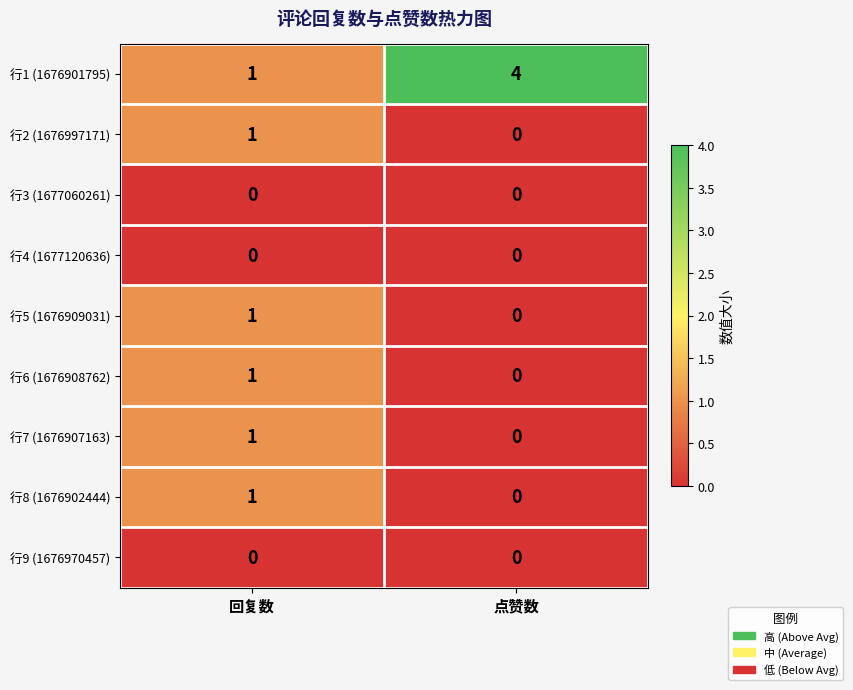

Reading left to right, what are all the values shown in this chart?

行1 (1676901795): 回复数=1	点赞数=4
行2 (1676997171): 回复数=1	点赞数=0
行3 (1677060261): 回复数=0	点赞数=0
行4 (1677120636): 回复数=0	点赞数=0
行5 (1676909031): 回复数=1	点赞数=0
行6 (1676908762): 回复数=1	点赞数=0
行7 (1676907163): 回复数=1	点赞数=0
行8 (1676902444): 回复数=1	点赞数=0
行9 (1676970457): 回复数=0	点赞数=0